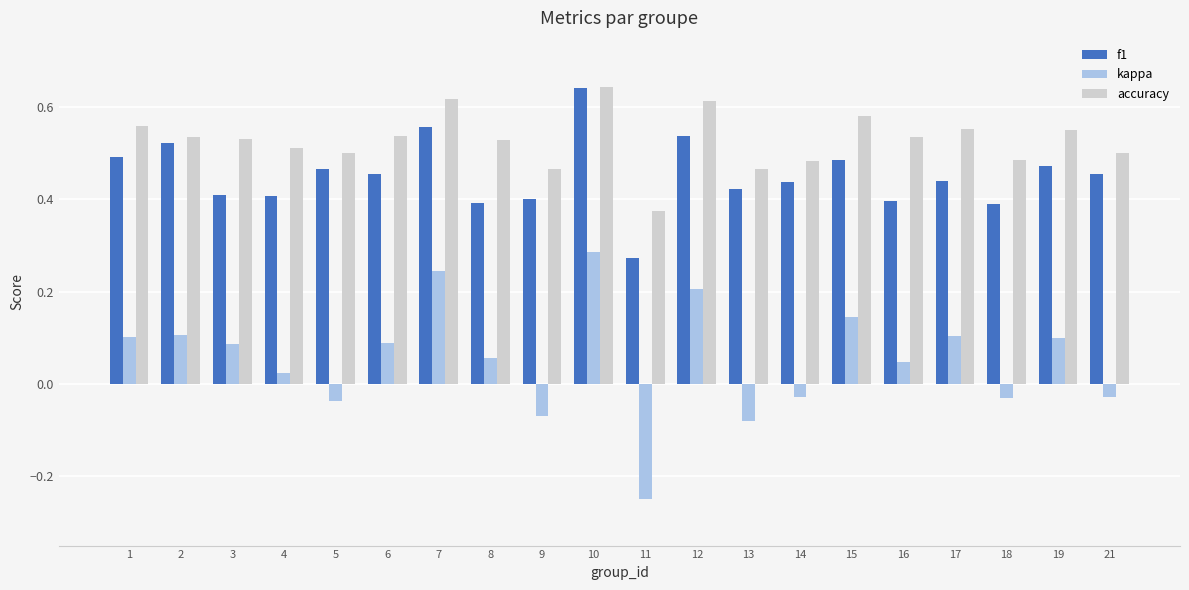

Which category has the lowest value in the f1 series?

11